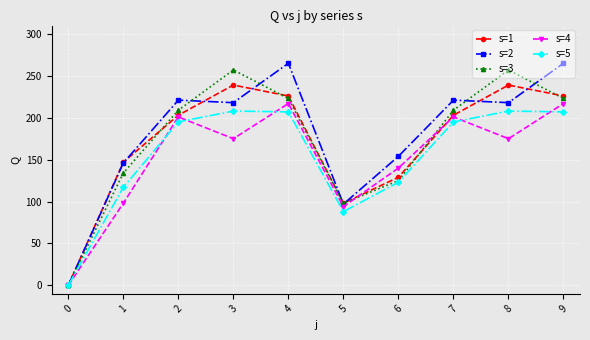

What is the value of the s=5 point at the 5th from the left?

207